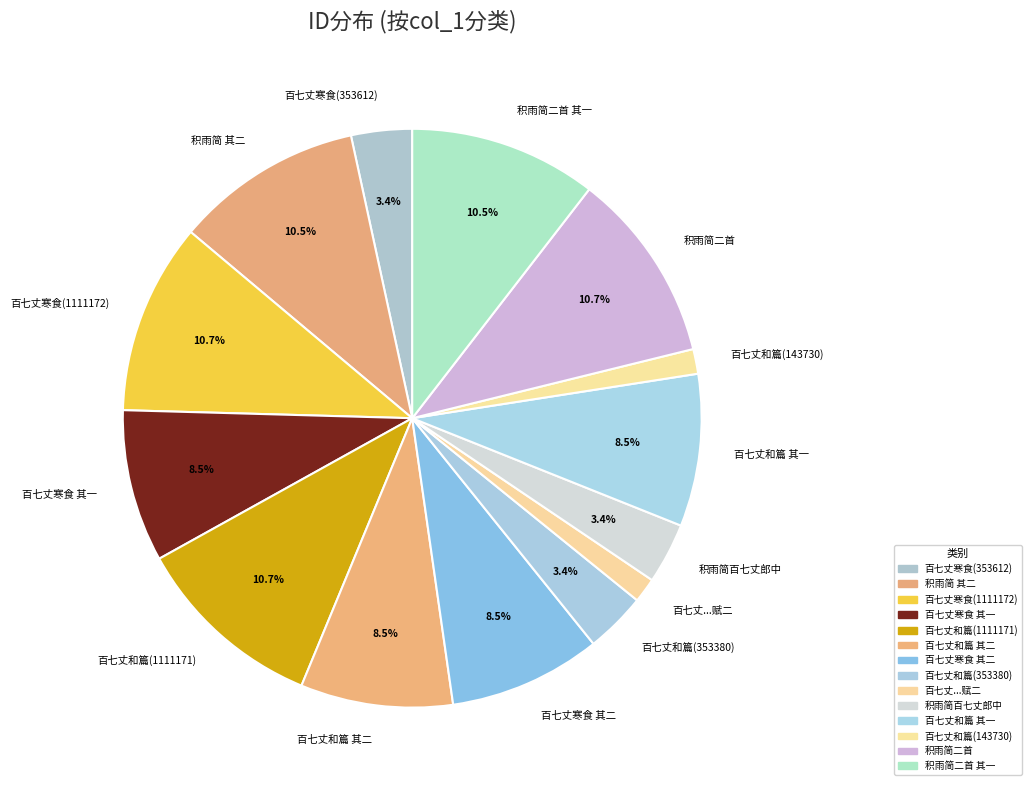

How many segments does this pie chart have?

14